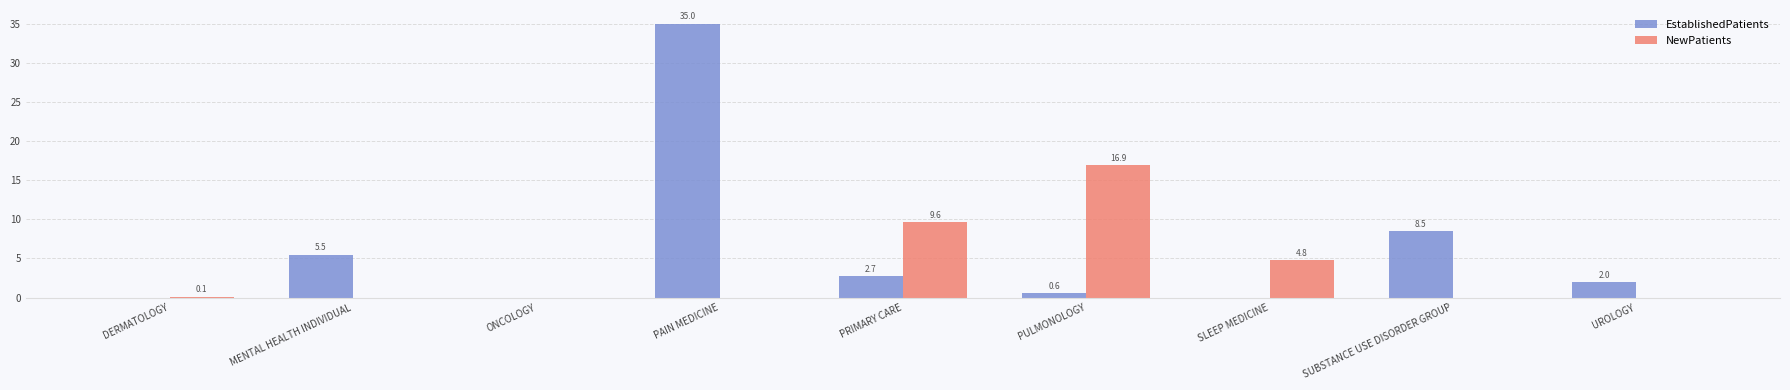

At which label is NewPatients closest to 8?

PRIMARY CARE